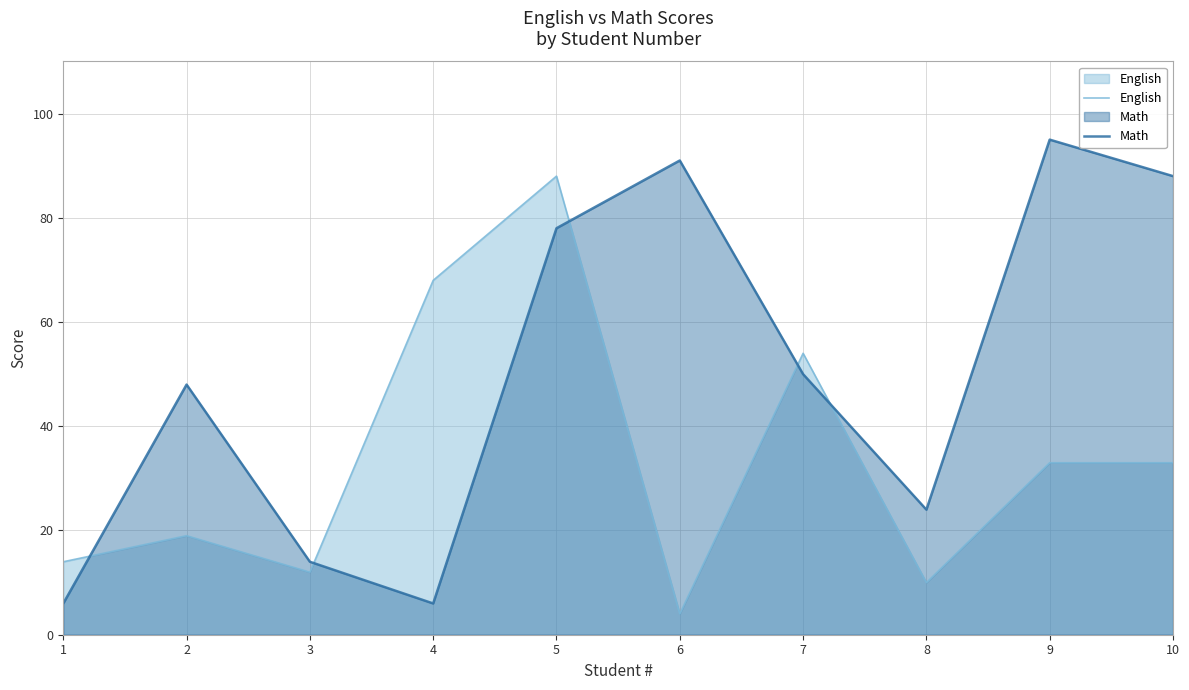

List the series in order of their overall mean, highest first.

Math, English